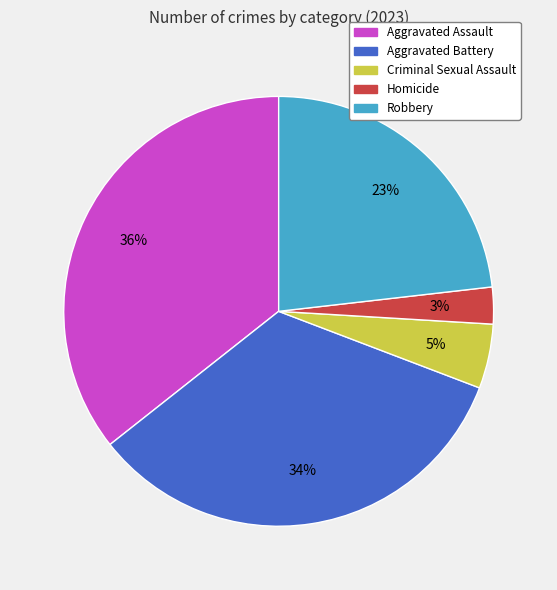

To the nearest percent, what portion does Aggravated Assault represent?

36%